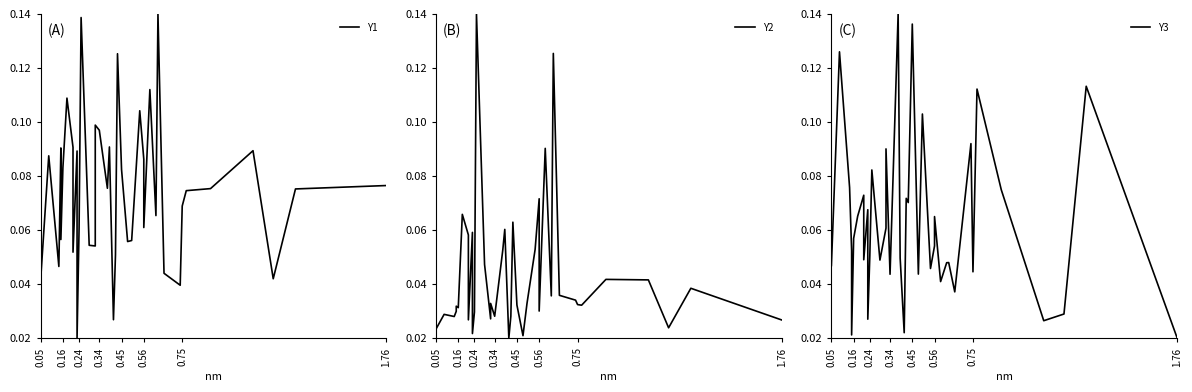

What is the value of the Y1 point at the 40th from the left?

0.1